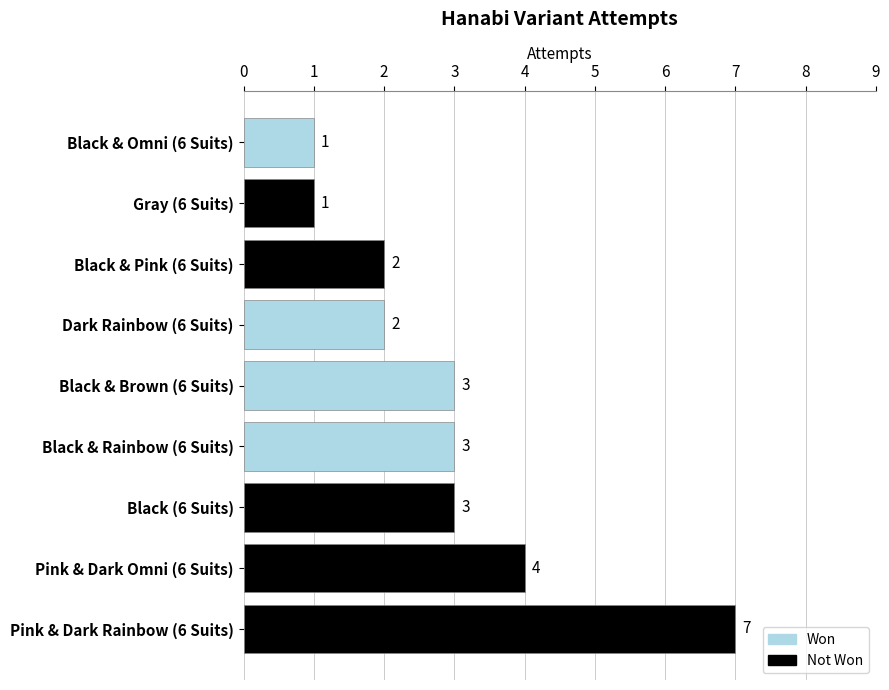

What is the maximum value shown in the chart?

7